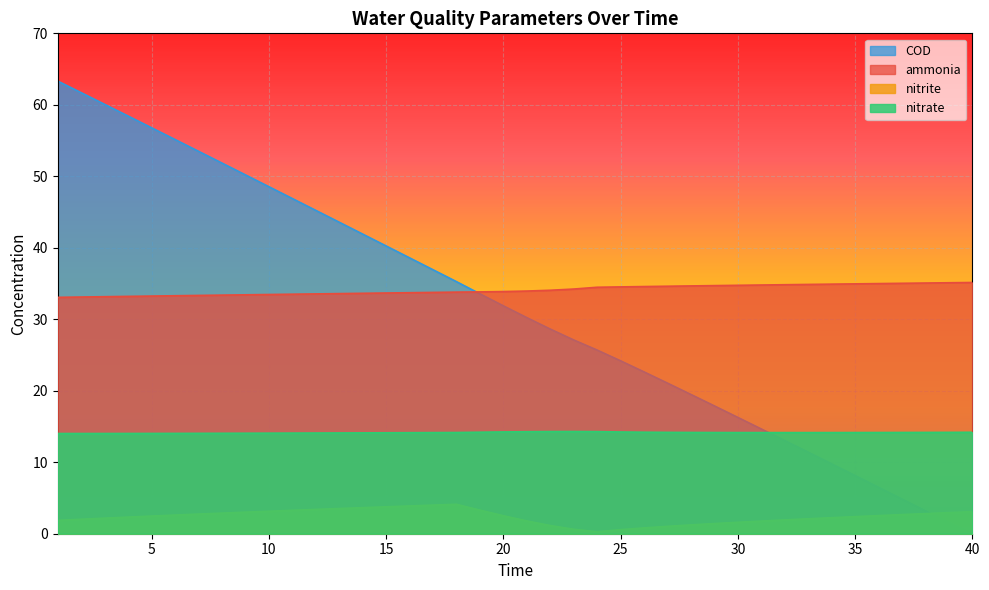

What is the difference between the maximum and minimum values in the COD series?

63.3